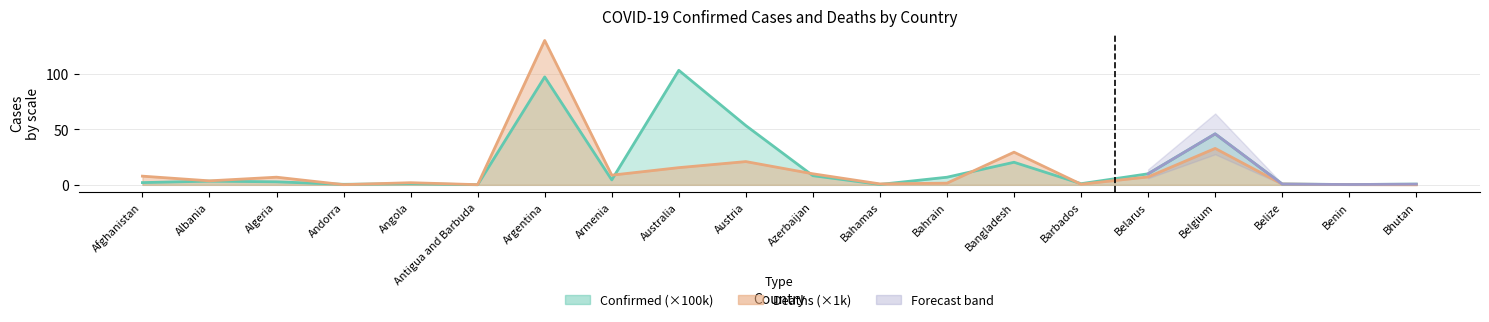

What is the sum of the Confirmed values at Bahrain and Azerbaijan?

15.1